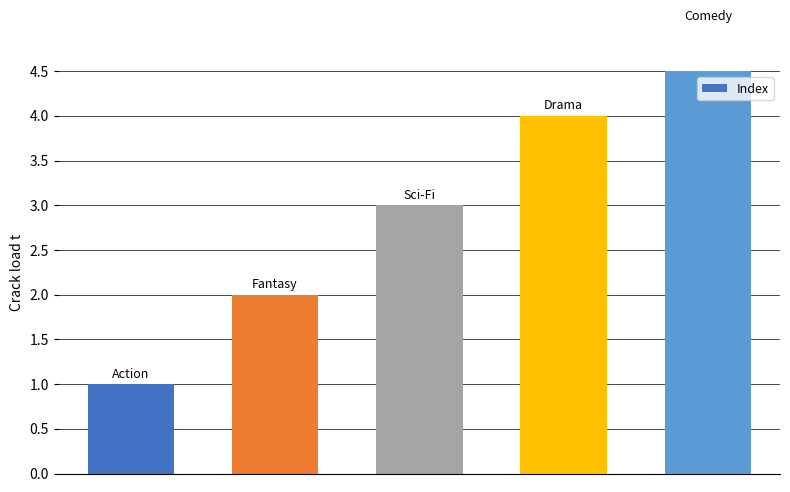

Reading left to right, extract all data points from this chart.

0=1	1=2	2=3	3=4	4=5